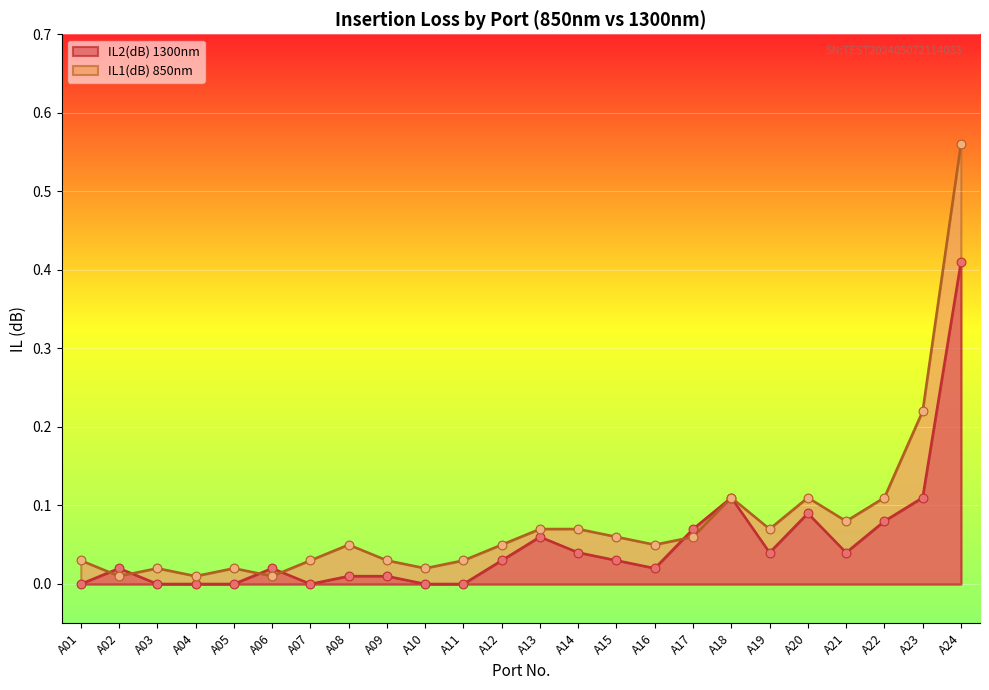

At which category is the sum across all series the highest?

A24